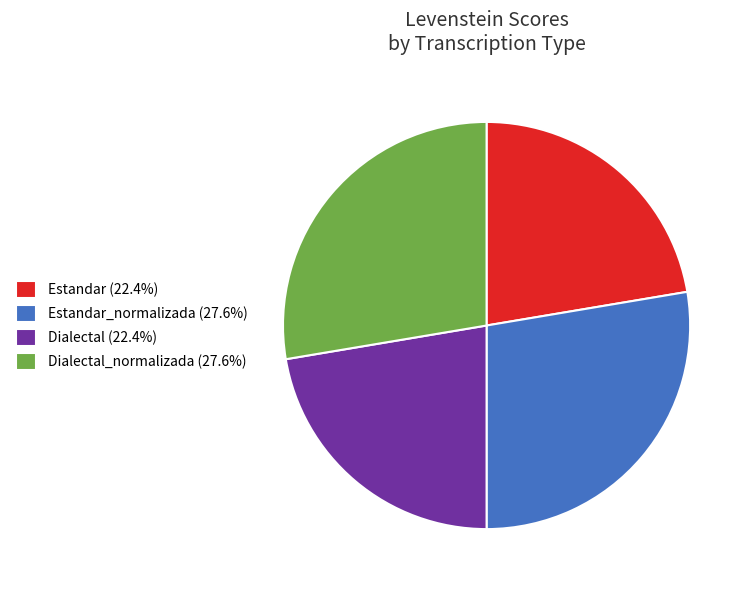

How many slices are in this pie chart?

4